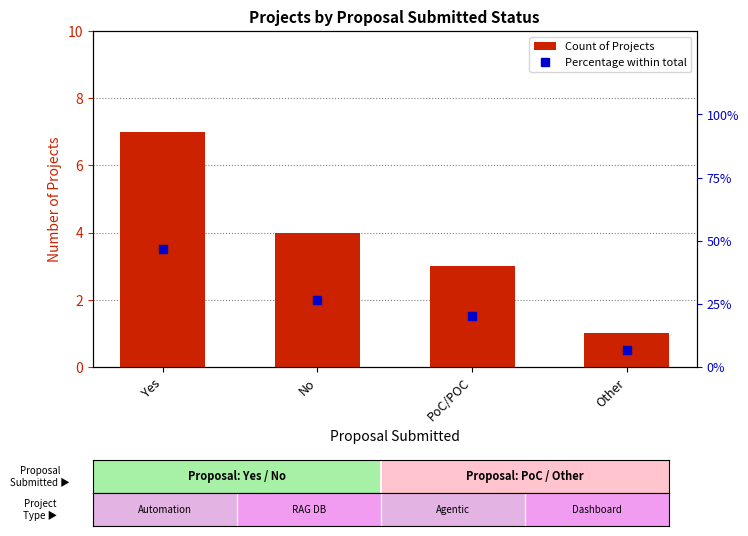

Is the value of Percentage within total at No greater than the value of Count of Projects at Yes?

Yes